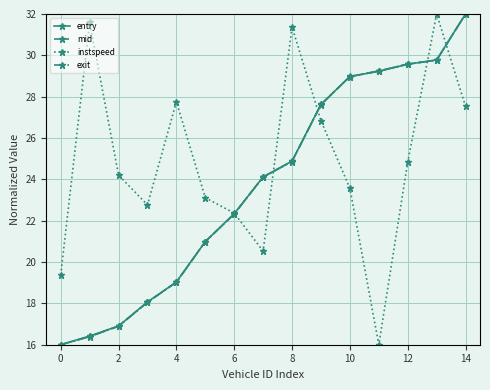

How many categories are shown in the chart?

15